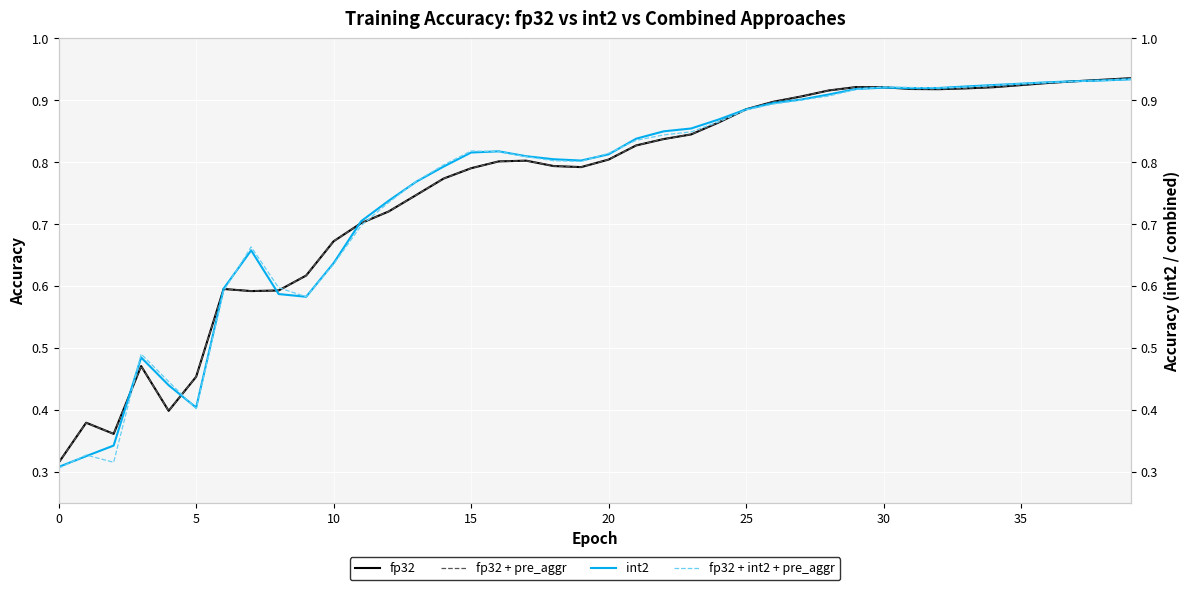

What is the difference between the fp32 + int2 + pre_aggr values at 11 and 30?

0.2